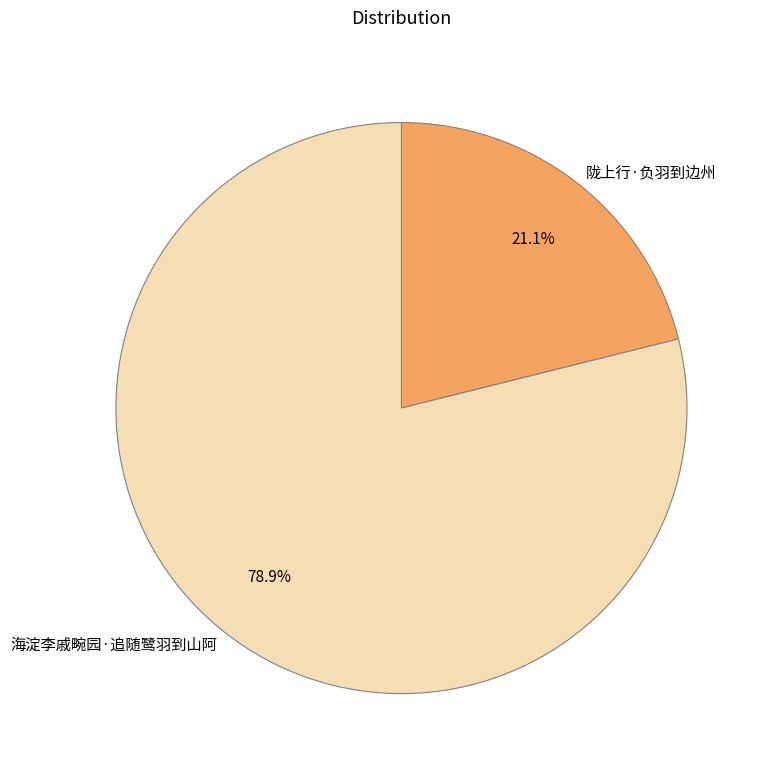

True or false: 海淀李戚畹园·追随鹭羽到山阿 accounts for 70% of the total.

False